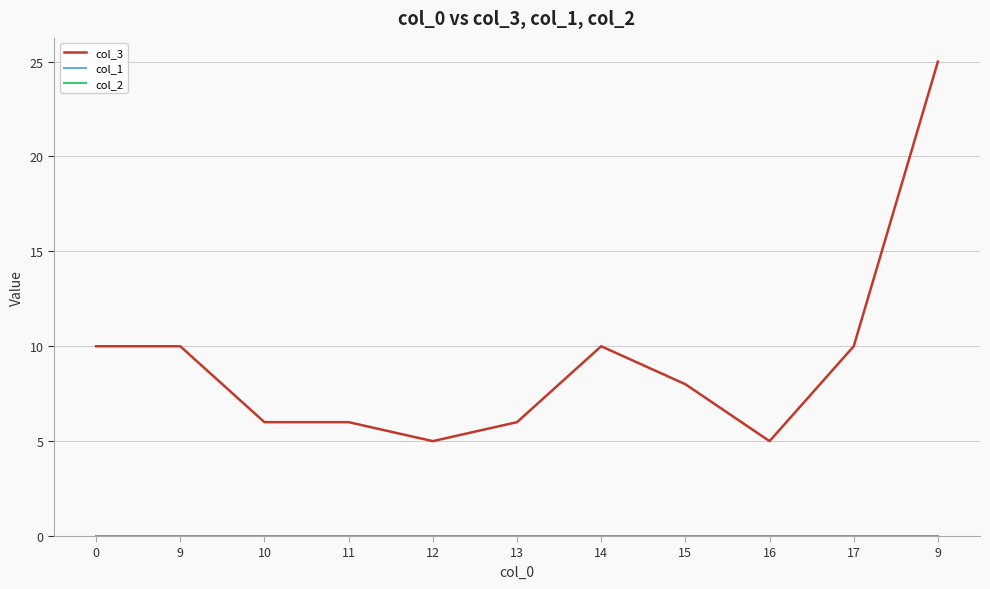

Which series has the largest total across all categories?

col_3